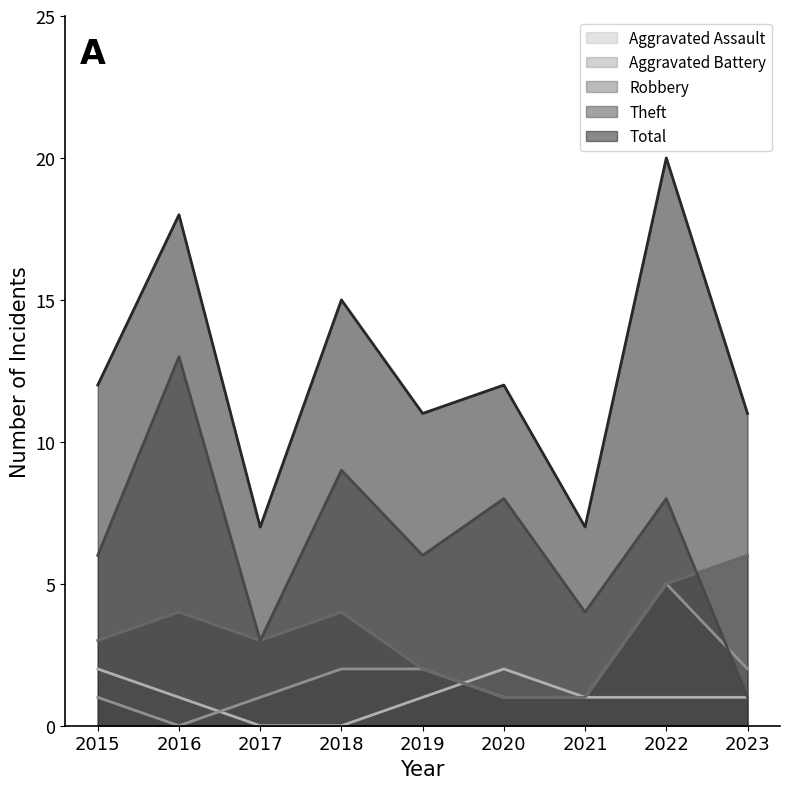

What is the value of the Robbery point at the 4th from the left?

4